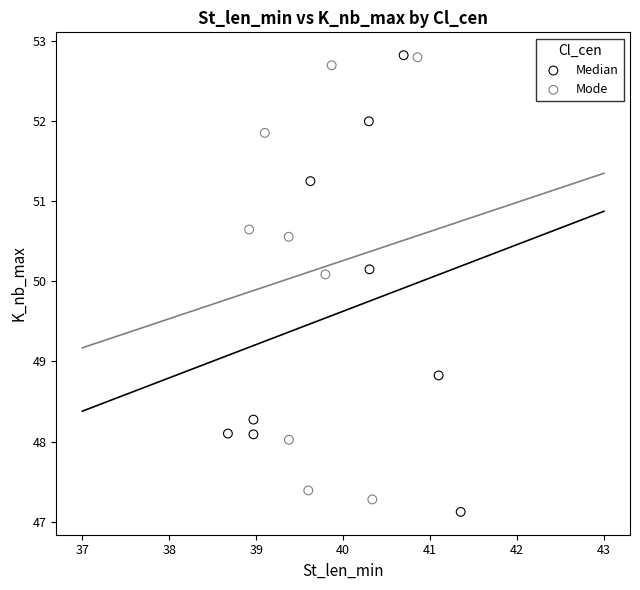

What are all the series names shown in the legend?

Median, Mode